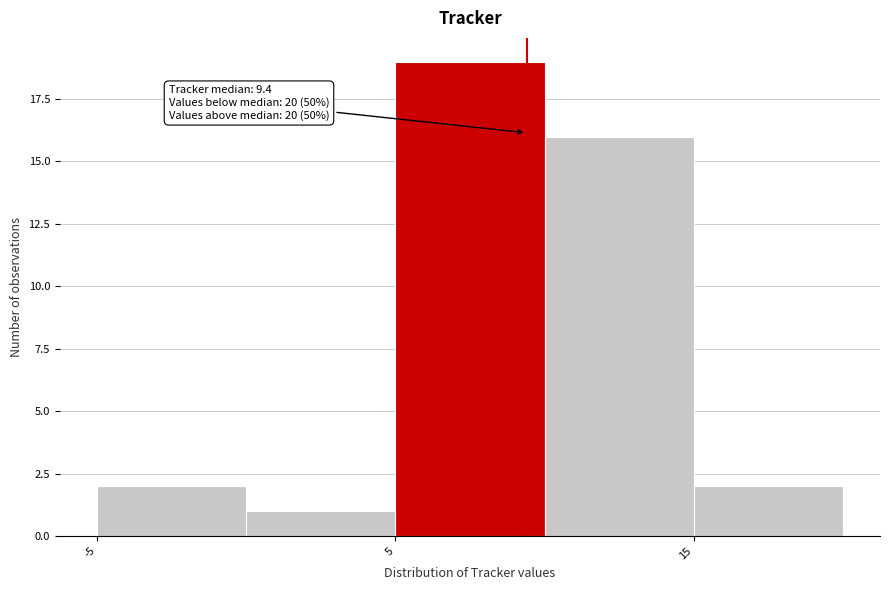

Over which range of the x-axis is the bar tallest?

5 to 10